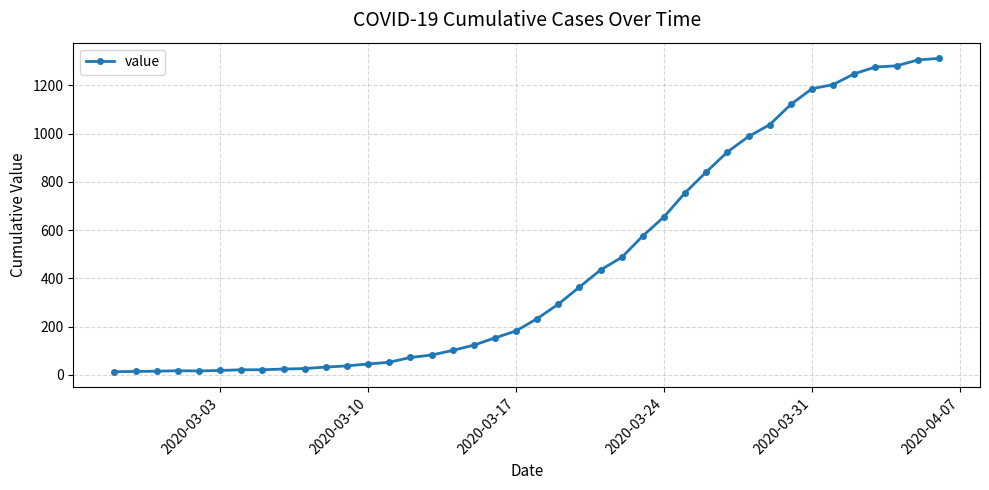

What is the average value?

465